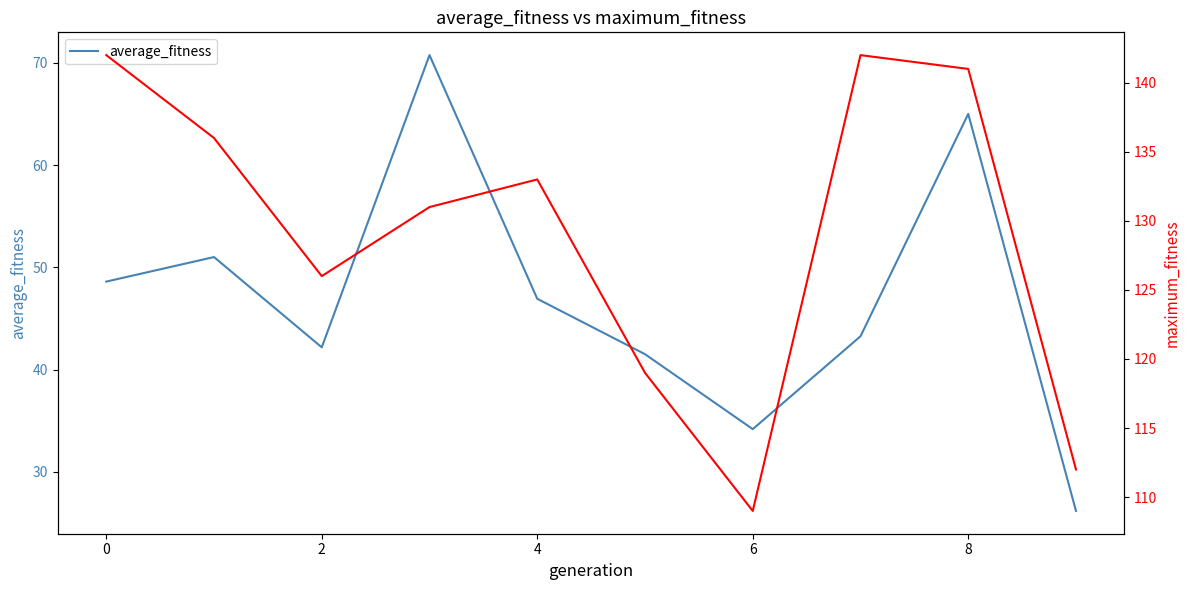

True or false: average_fitness and maximum_fitness cross at least once.

False